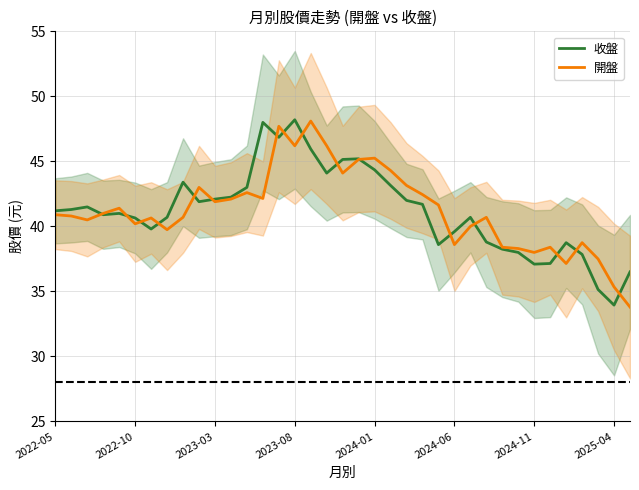

Is it true that 開盤 equals 22.3 at 18?

False